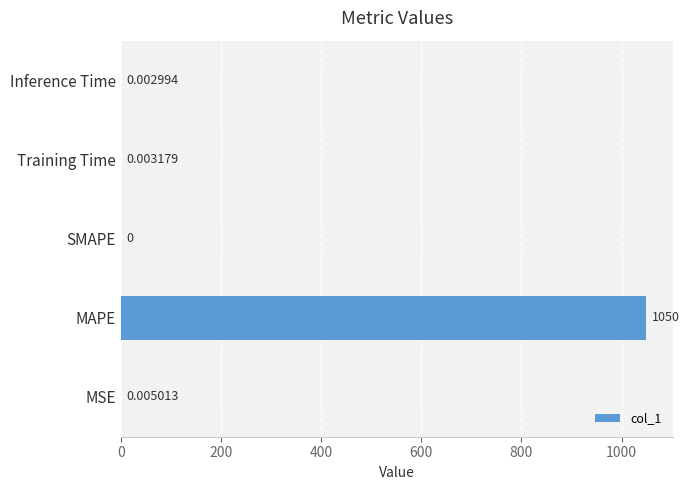

What is the greatest value displayed?

1049.6